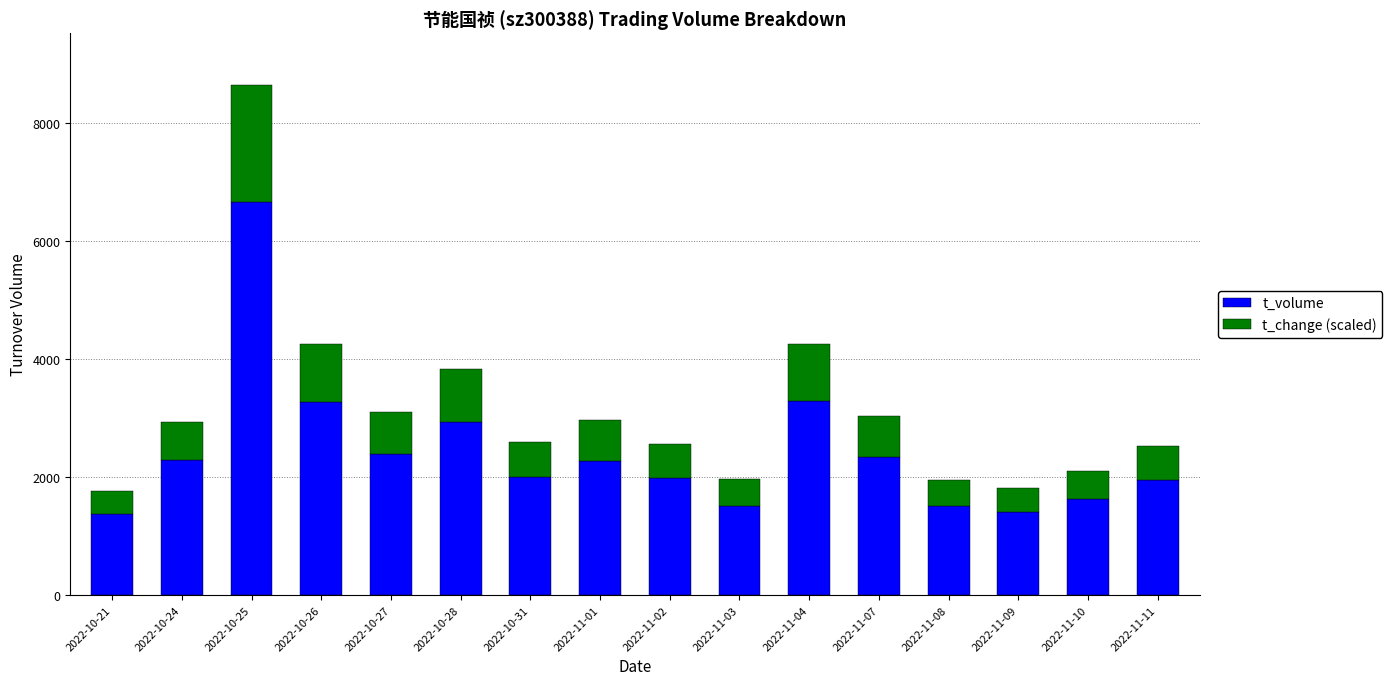

What is the lowest value of the t_volume series?

1380.0